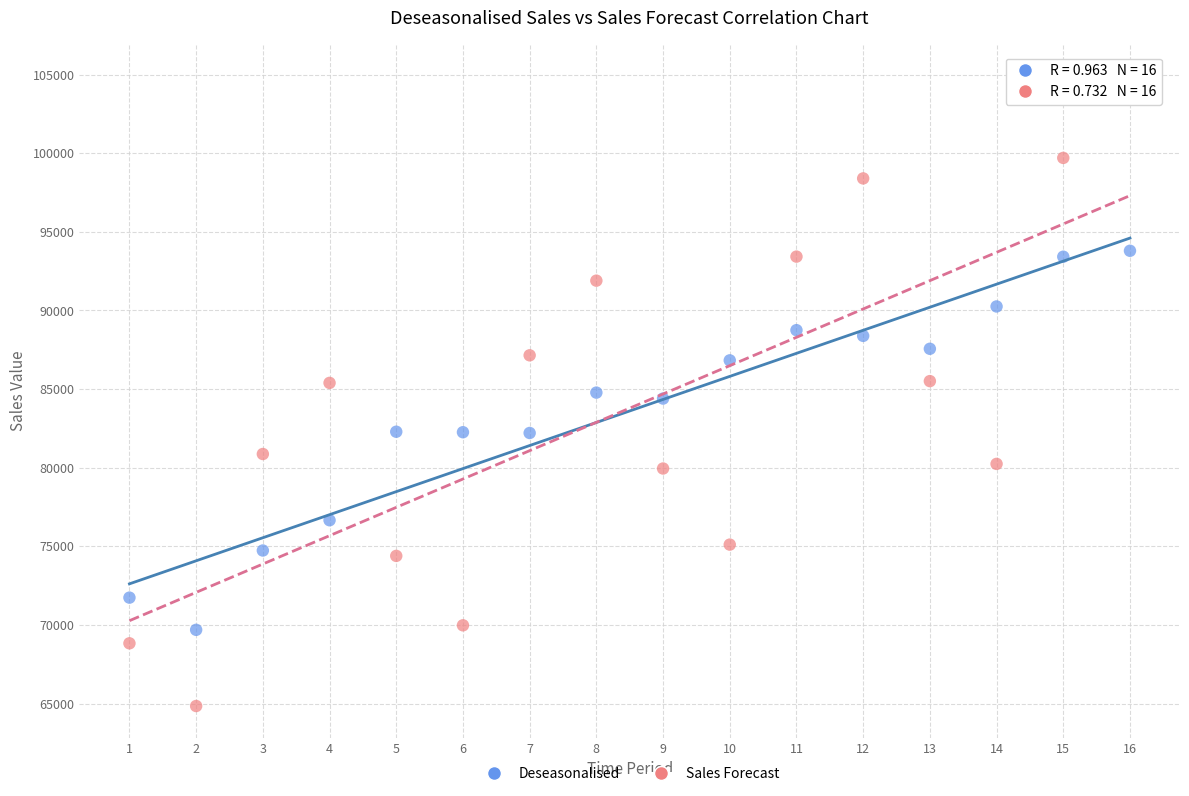

What are all the series names shown in the legend?

Deseasonalised, Sales Forecast